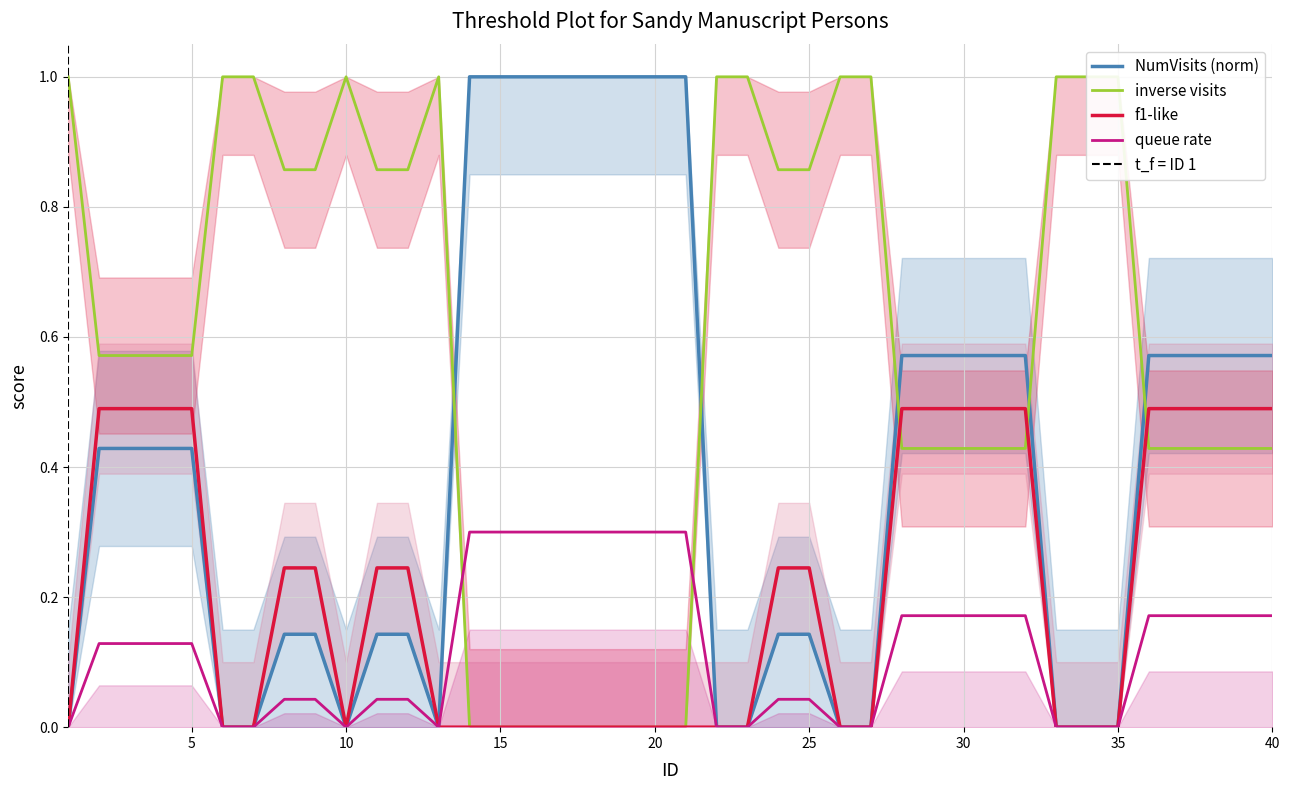

What is the change in value from 4 to 25?

-0.3